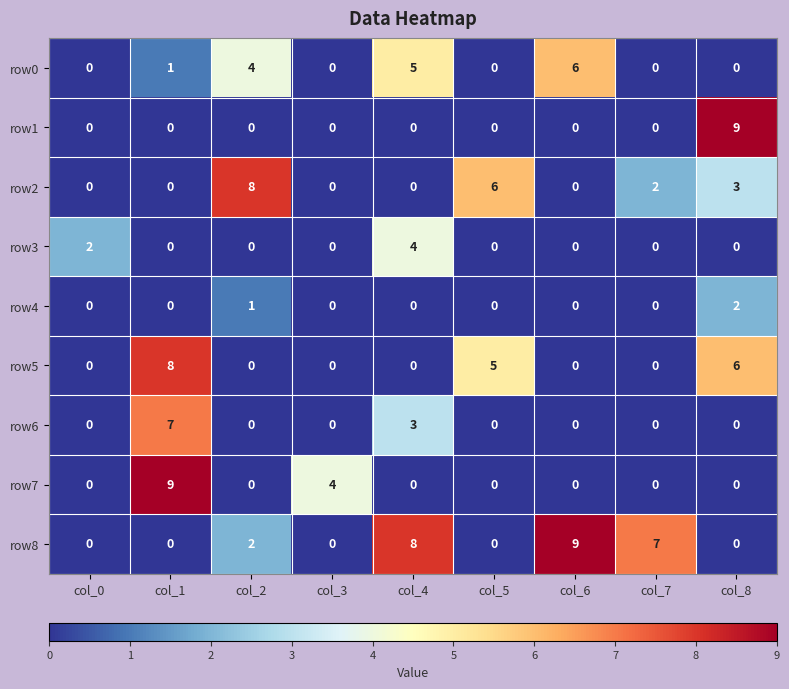

Count the number of data series in this chart.

9